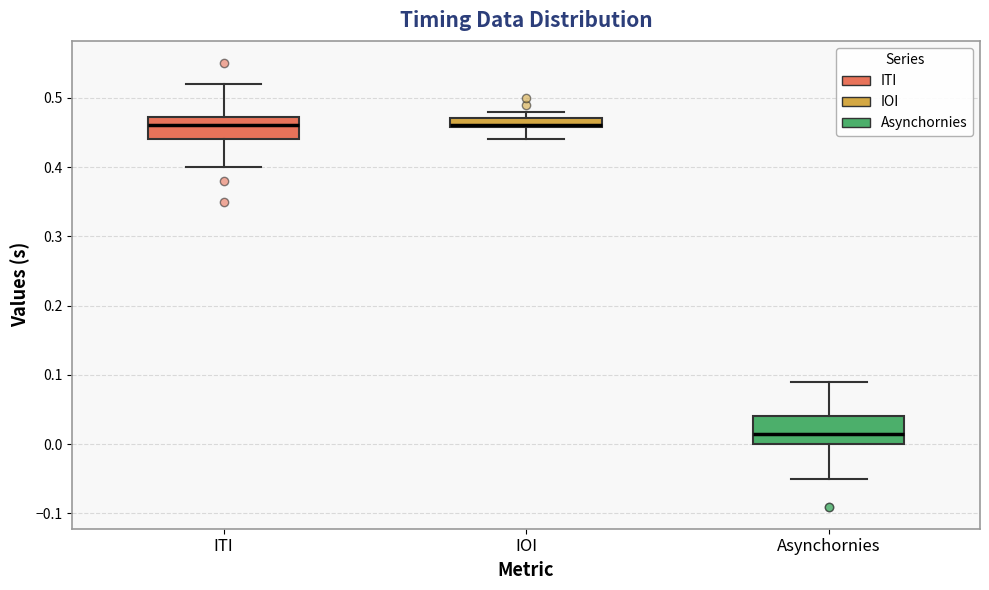

Where does the lower whisker of the box for IOI end on the y-axis? The values are not printed on the chart, so give them approximately, as read against the axis.

0.44